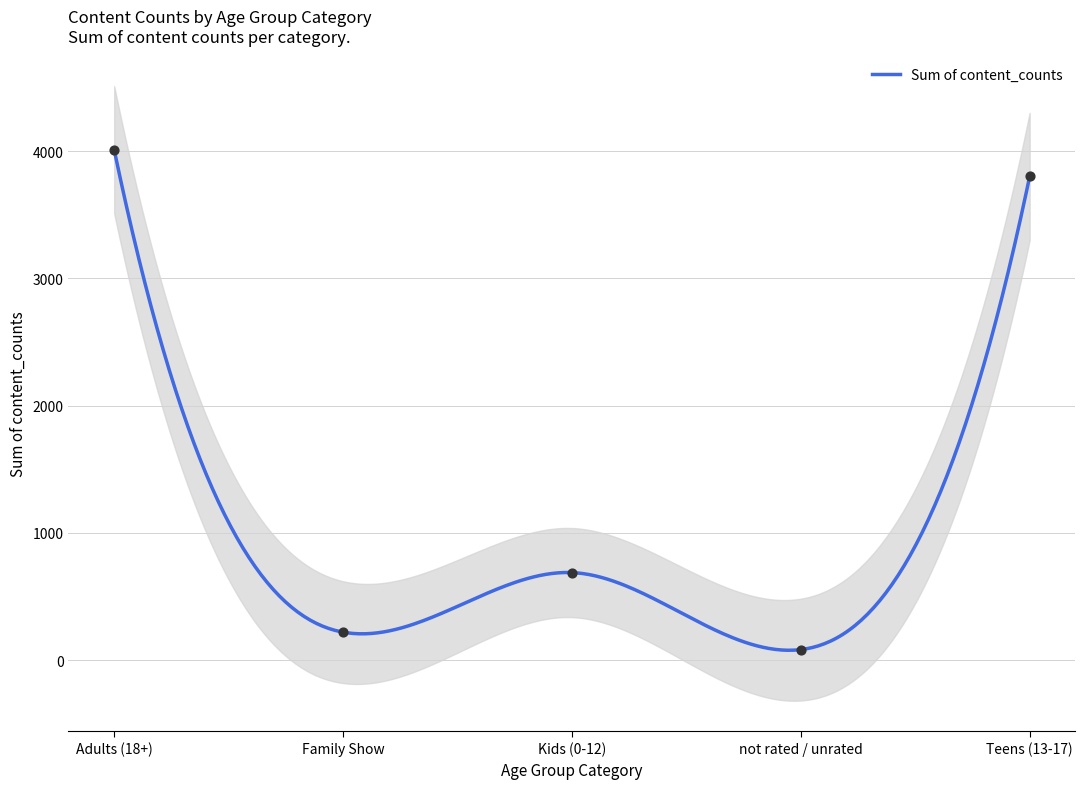

What is the change in value from Adults (18+) to Family Show?

-3789